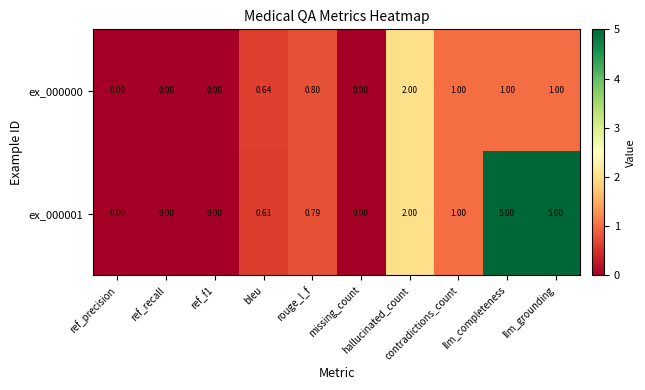

Which label corresponds to the largest value in the chart?

llm_completeness